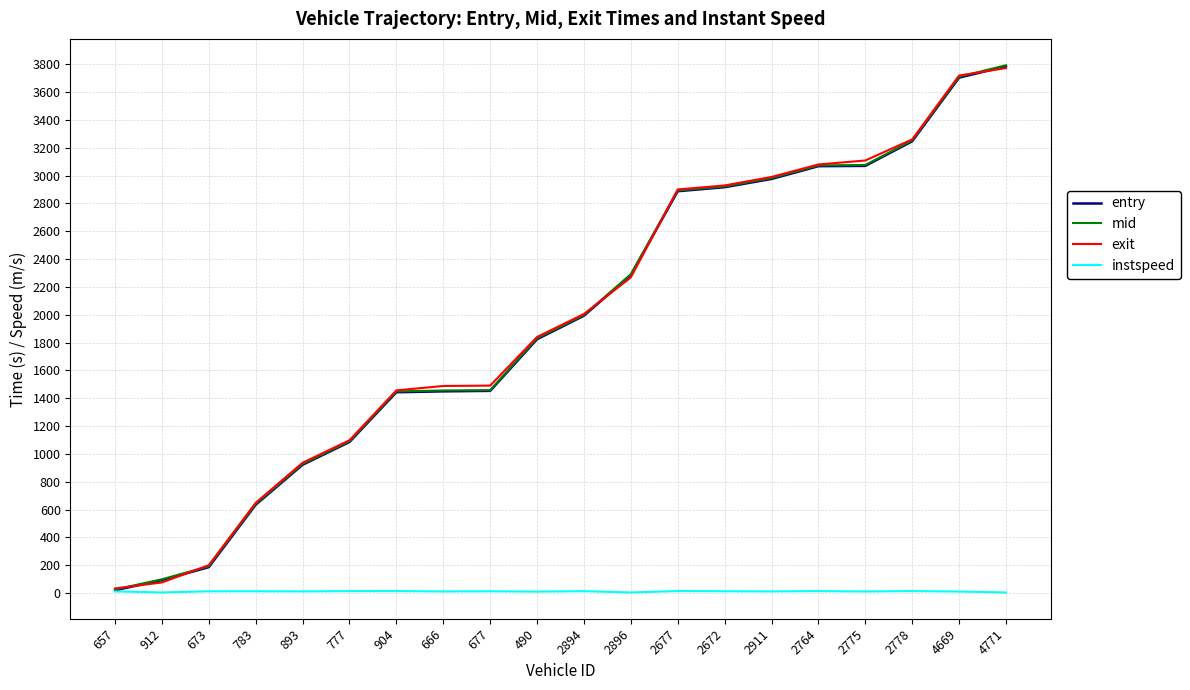

After their last crossing, which series has the higher values: exit or mid?

mid